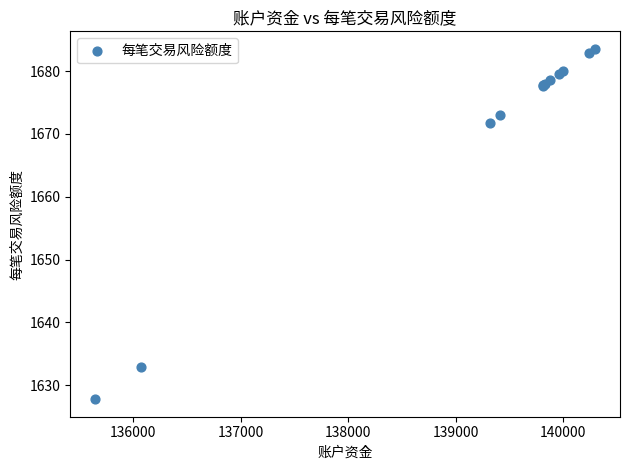

What Y value in the scatter plot is closest to 1655?

1671.8